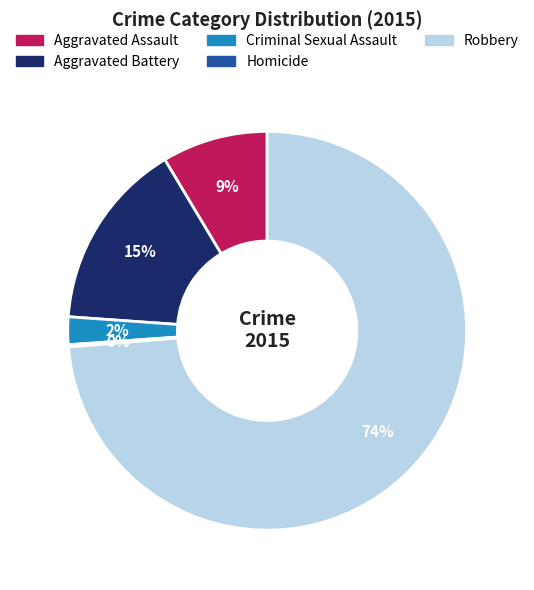

True or false: Criminal Sexual Assault accounts for 2% of the total.

True